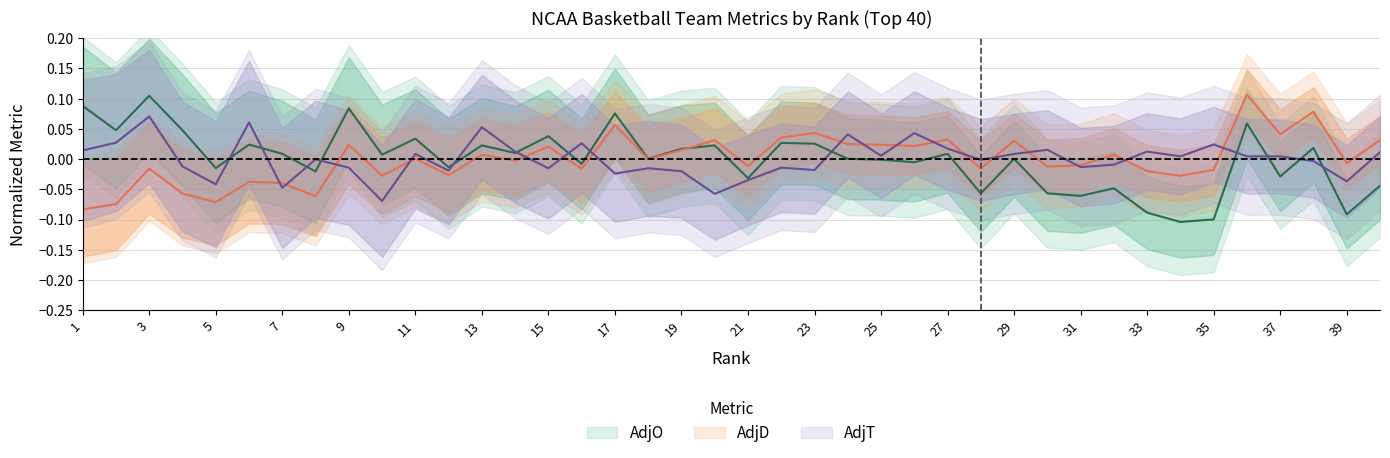

The value of AdjO at 21 is -0.1. True or false?

False